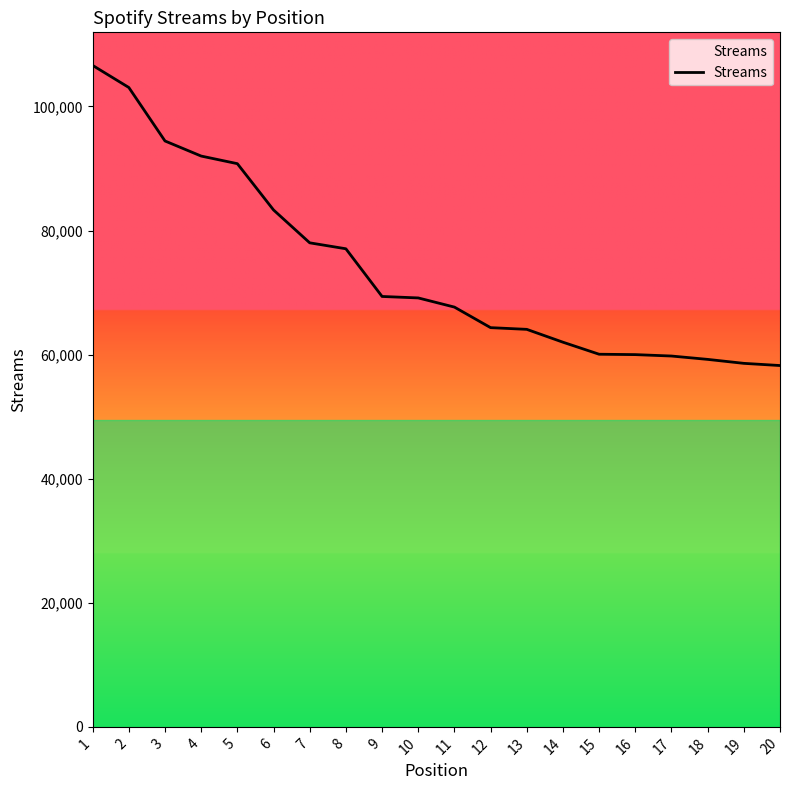

What is the smallest value displayed?

58241